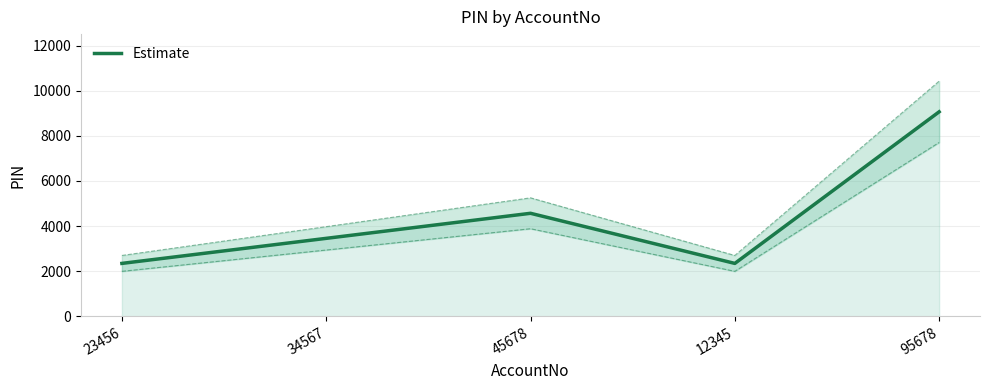

Reading left to right, what are all the values shown in this chart?

2345	3456	4567	2345	9067